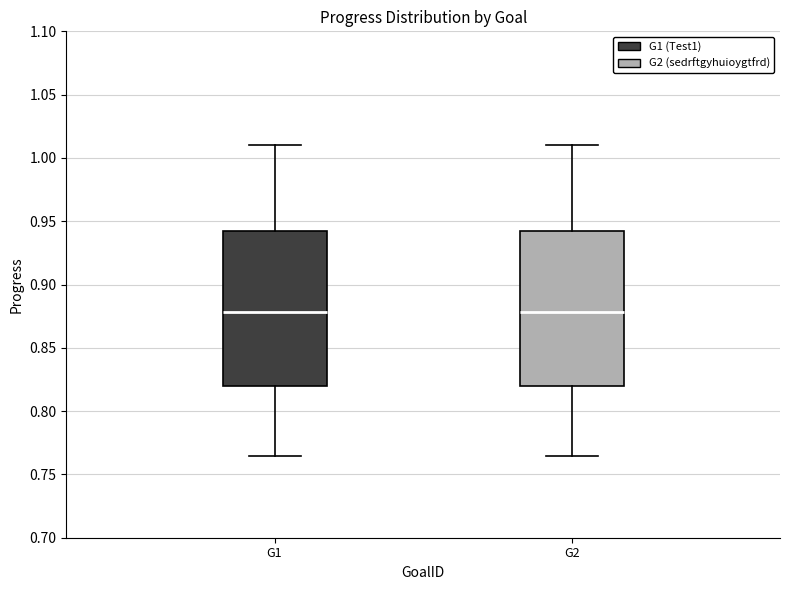

Reading left to right, transcribe this box plot: for each box, give where its median line is, the range the box spans, and where its two whiskers end, as read against the y-axis. The values are not printed on the chart, so give them approximately, as read against the axis.

G1: median 0.880, box 0.820 to 0.940, whiskers 0.765 to 1.010
G2: median 0.880, box 0.820 to 0.940, whiskers 0.765 to 1.010